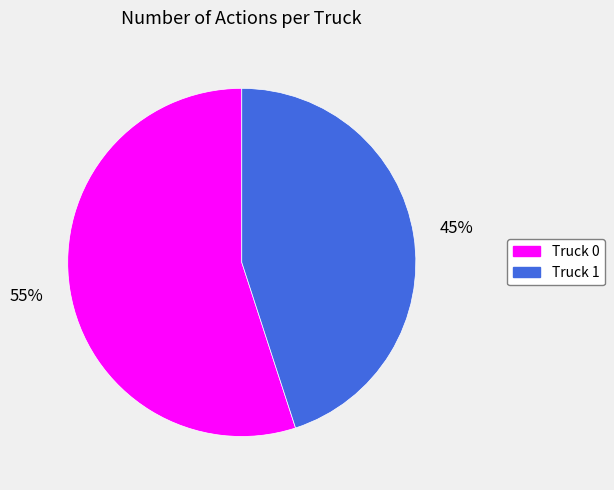

Rank the categories by value from lowest to highest.

Truck 1, Truck 0